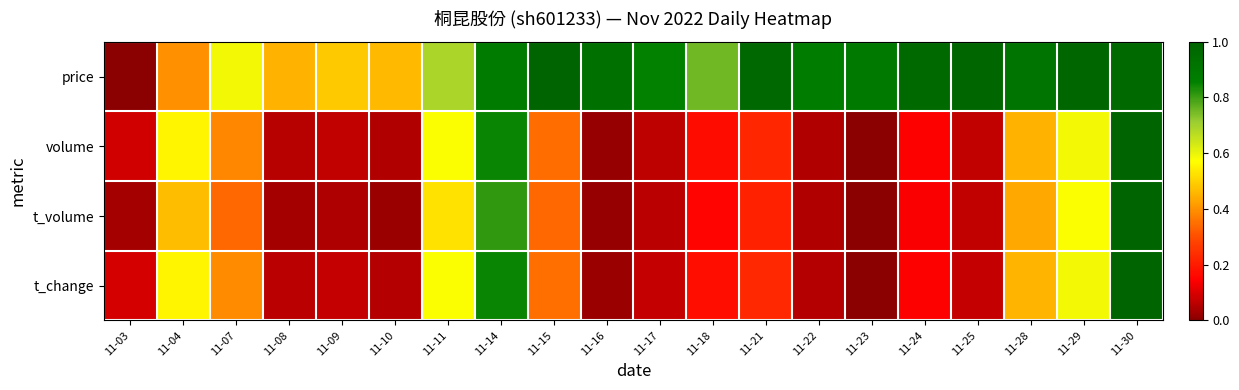

At 11-16, list the series in order from largest to smallest.

price, t_change, t_volume, volume